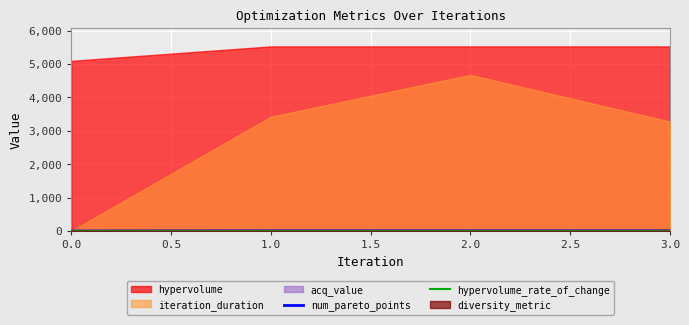

True or false: hypervolume_rate_of_change and num_pareto_points cross at least once.

False